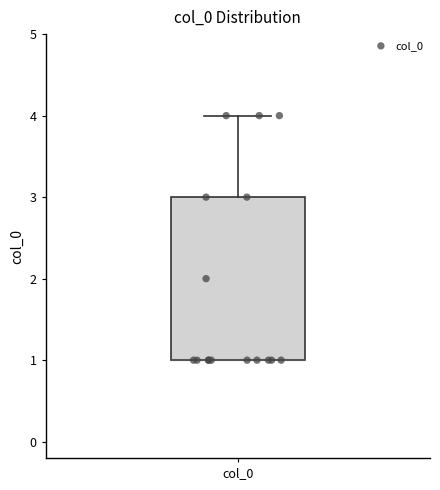

Read this box plot against the y-axis: the position of the median line, the range covered by the box, and the ends of both whiskers. The values are not printed on the chart, so give them approximately, as read against the axis.

median 1 (drawn on the box's lower edge), box 1 to 3, whiskers 1 to 4